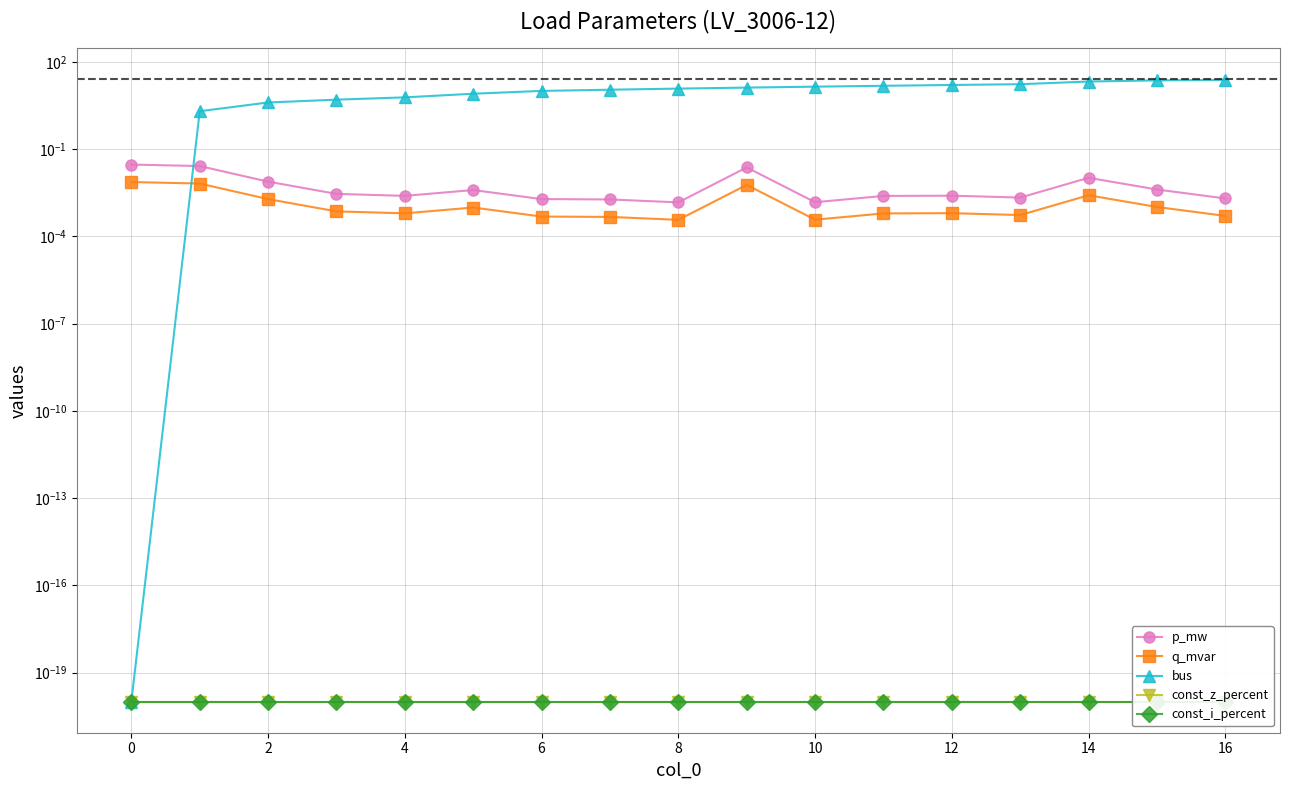

How many lines are shown in the chart?

5